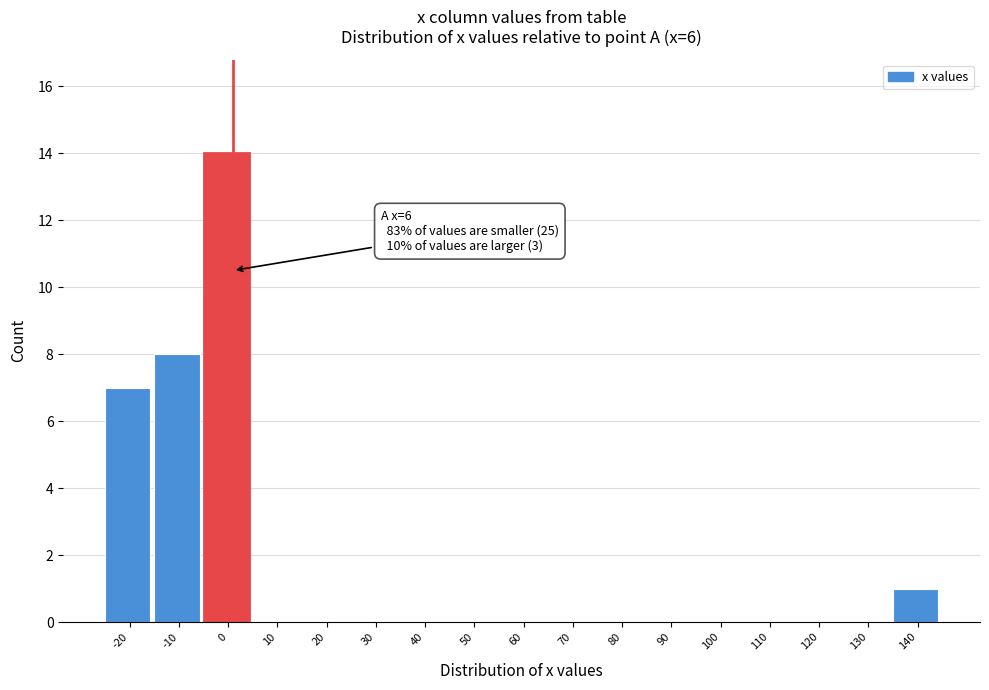

Reading right to left, transcribe all the data shown in this chart.

140=1	130=0	120=0	110=0	100=0	90=0	80=0	70=0	60=0	50=0	40=0	30=0	20=0	10=0	0=14	-10=8	-20=7